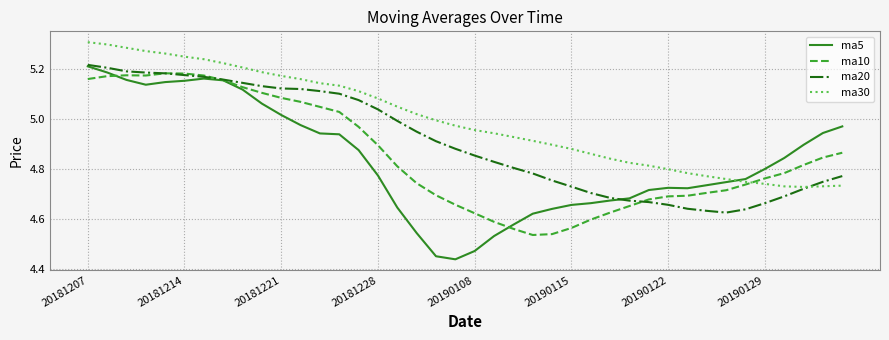

Does the chart have visible grid lines?

Yes